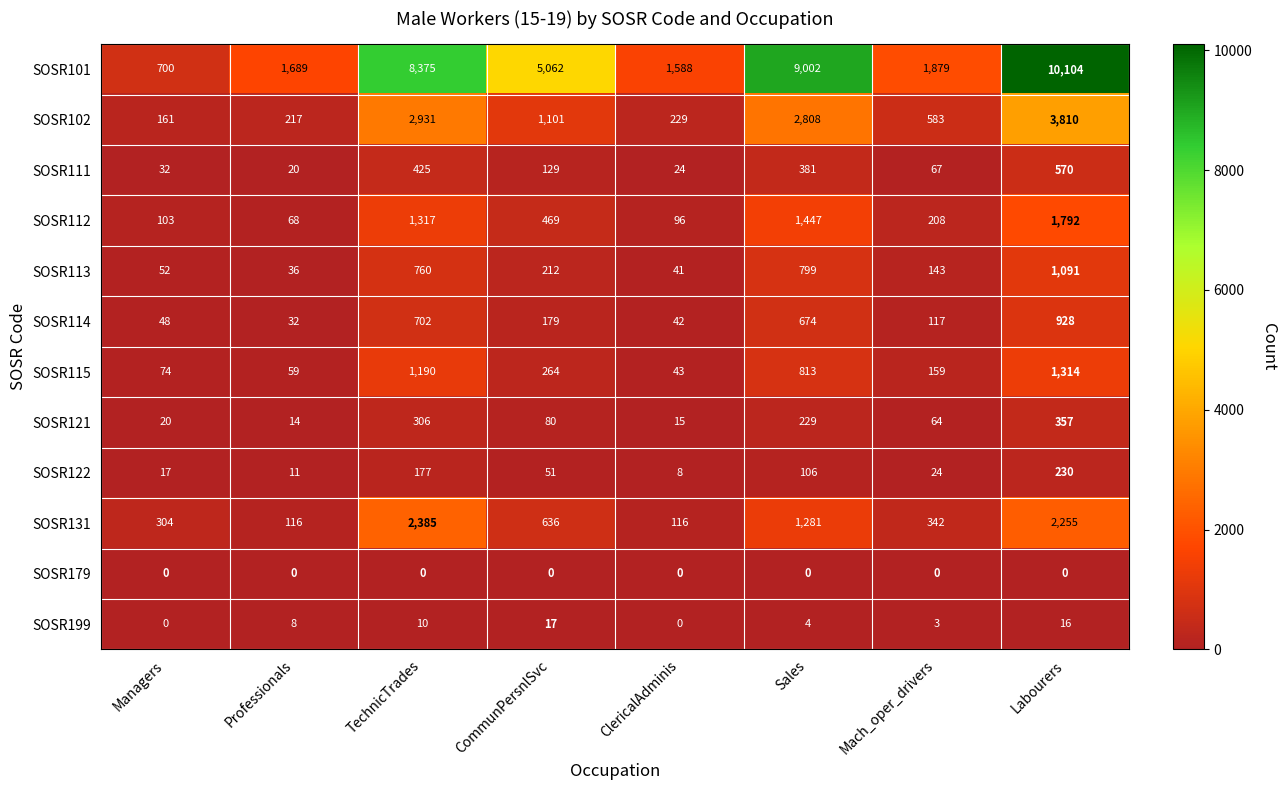

How many categories are shown in the chart?

8